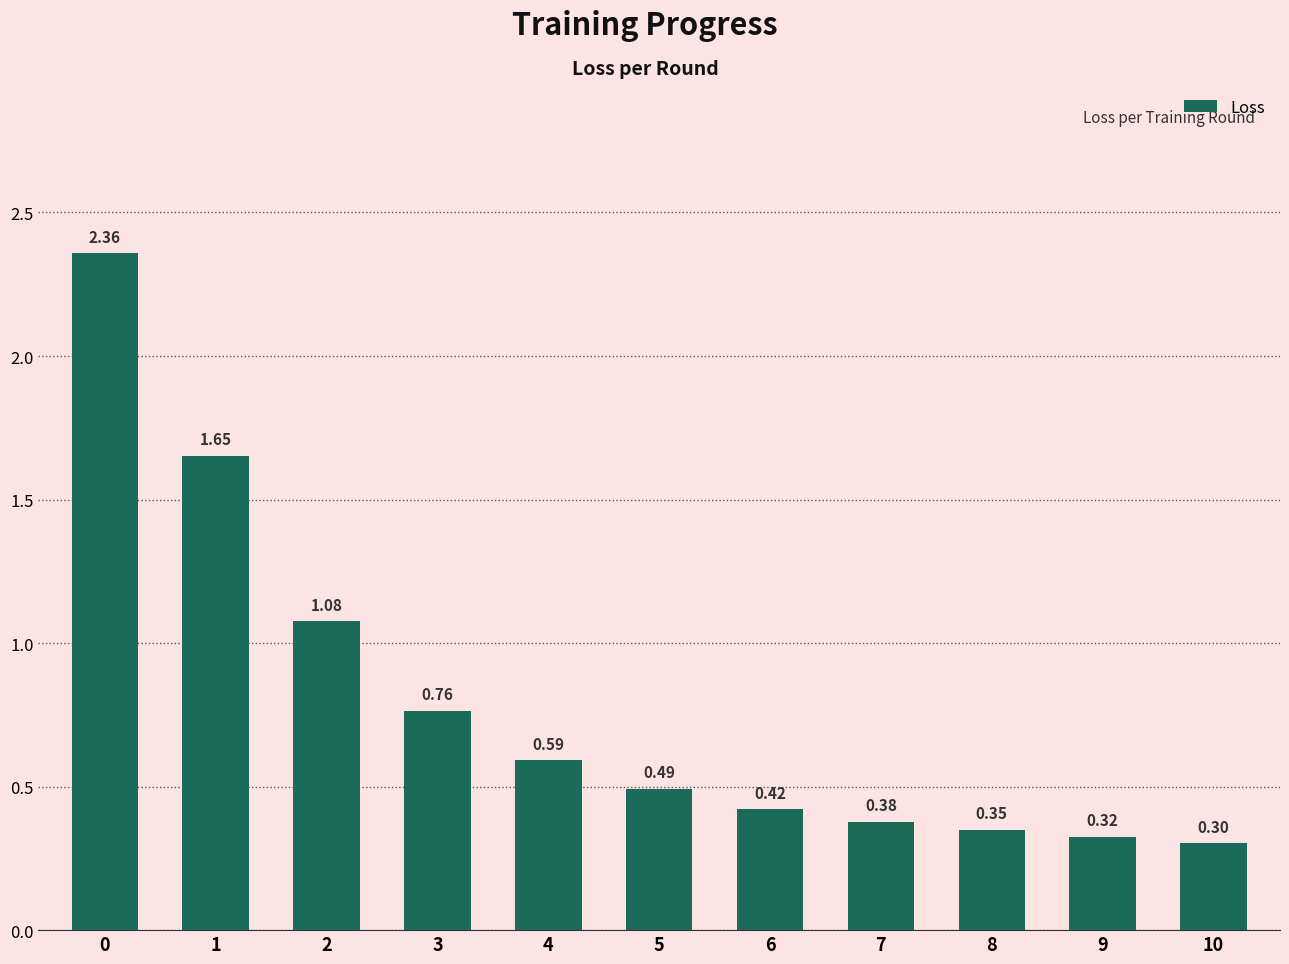

Between 10 and 4, which is larger?

4